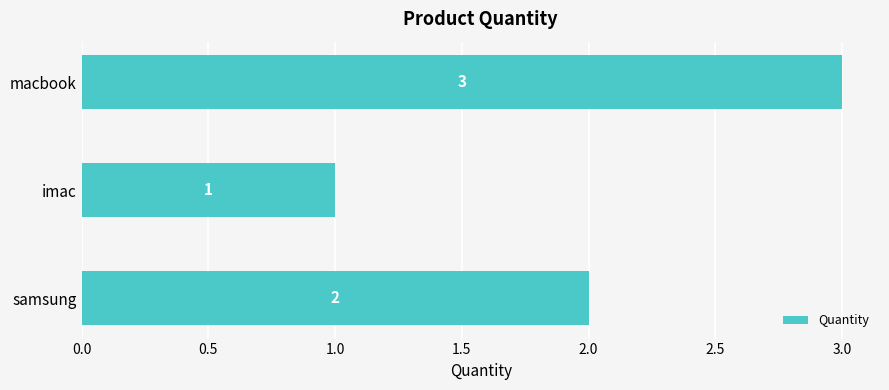

Is it true that the value at macbook is 4?

False